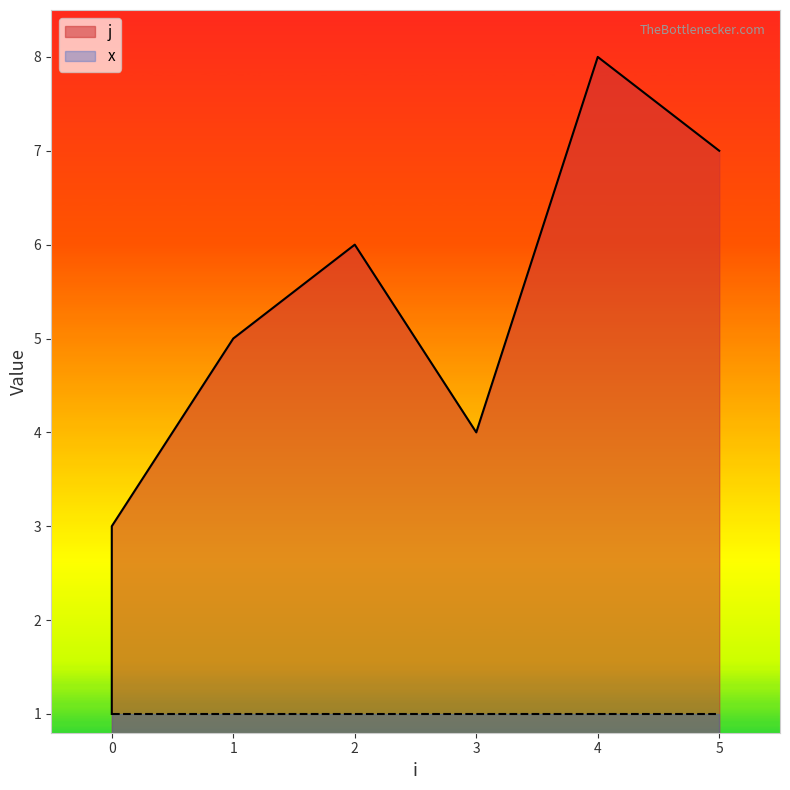

Is it true that the value at 0 is 2?

False